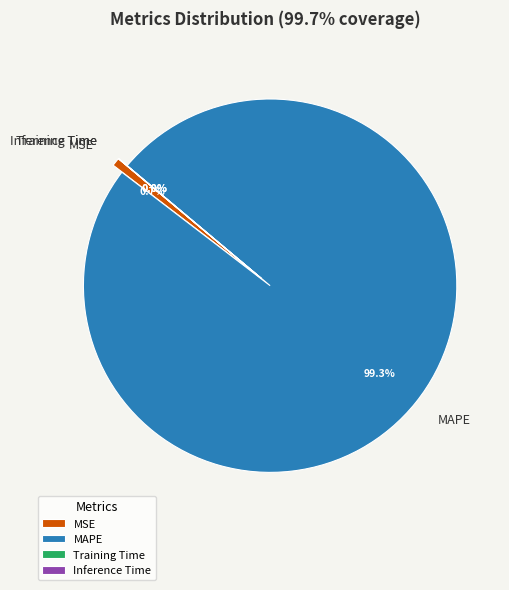

How many slices are in this pie chart?

4